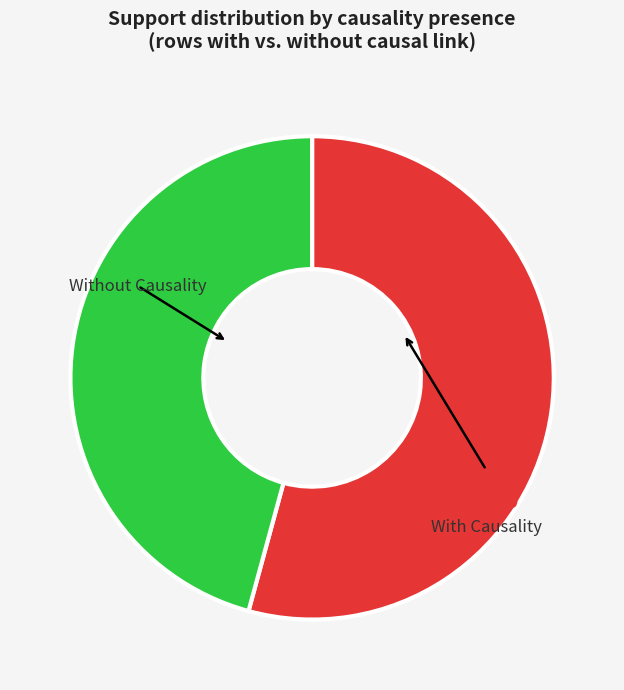

Which slice is the smallest?

Without Causality